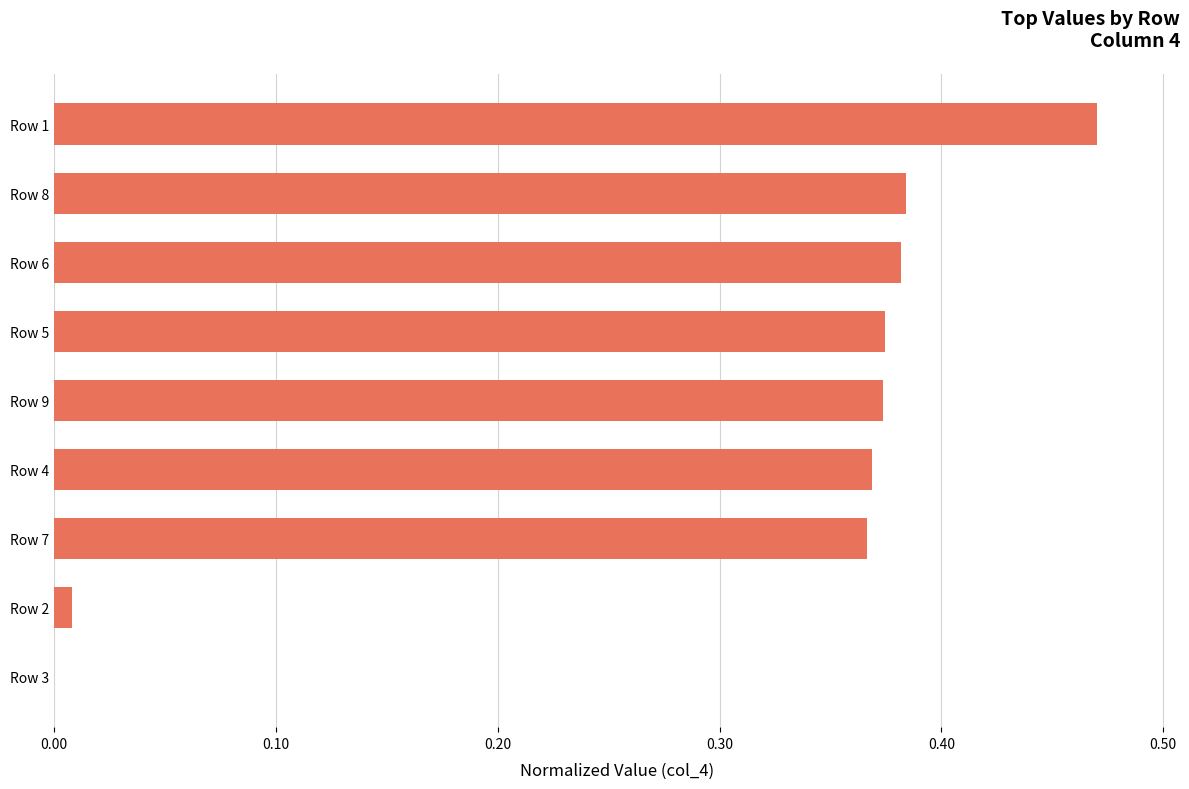

Are the bars grouped side by side (vs. stacked)?

No